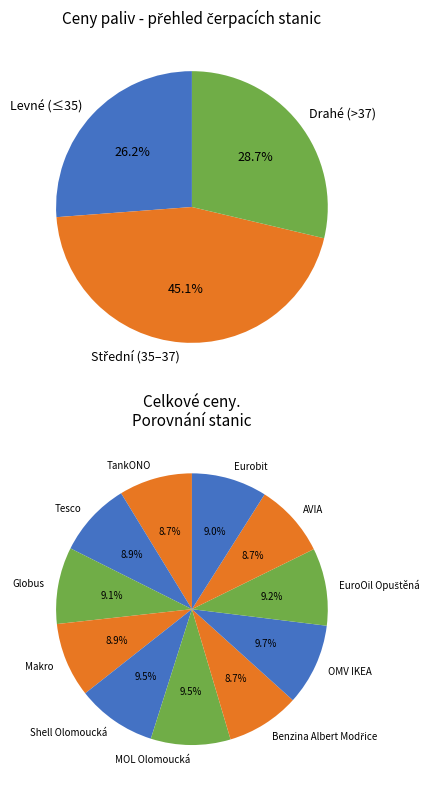

Does TankONO account for over 50% of the chart?

No